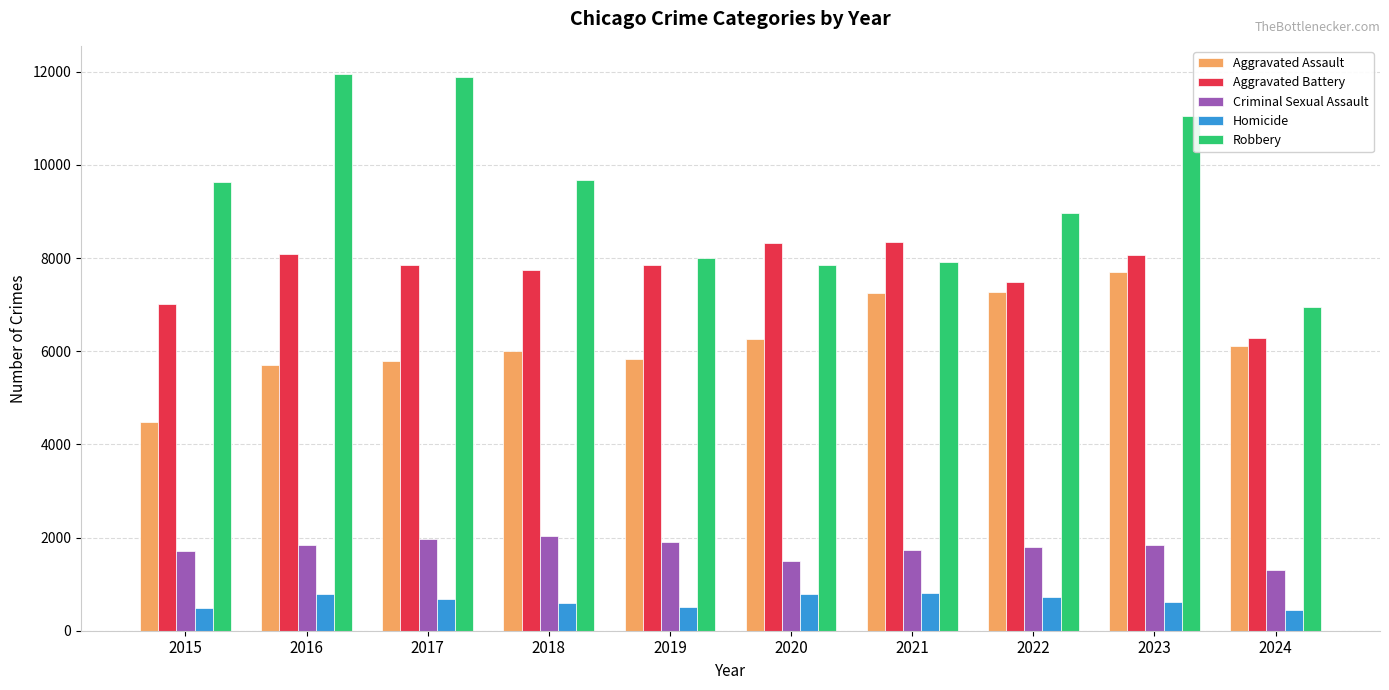

What is the total value across all series at 2024?

21108